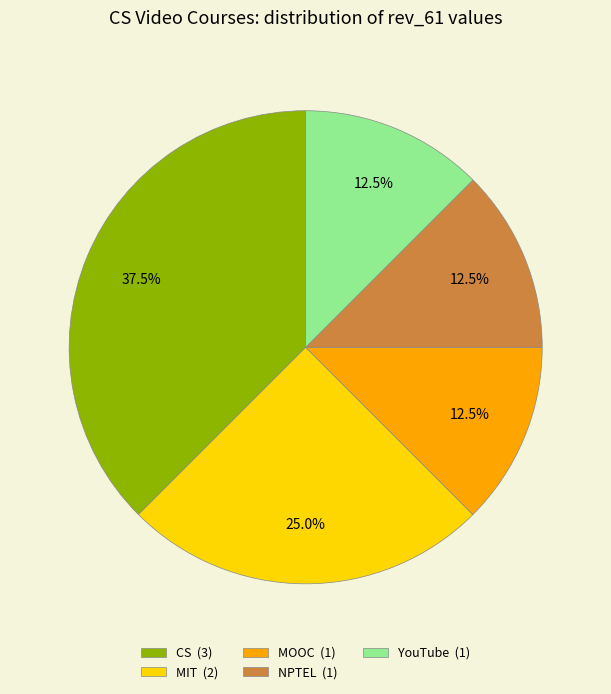

Between NPTEL (1) and MIT (2), which is larger?

MIT (2)